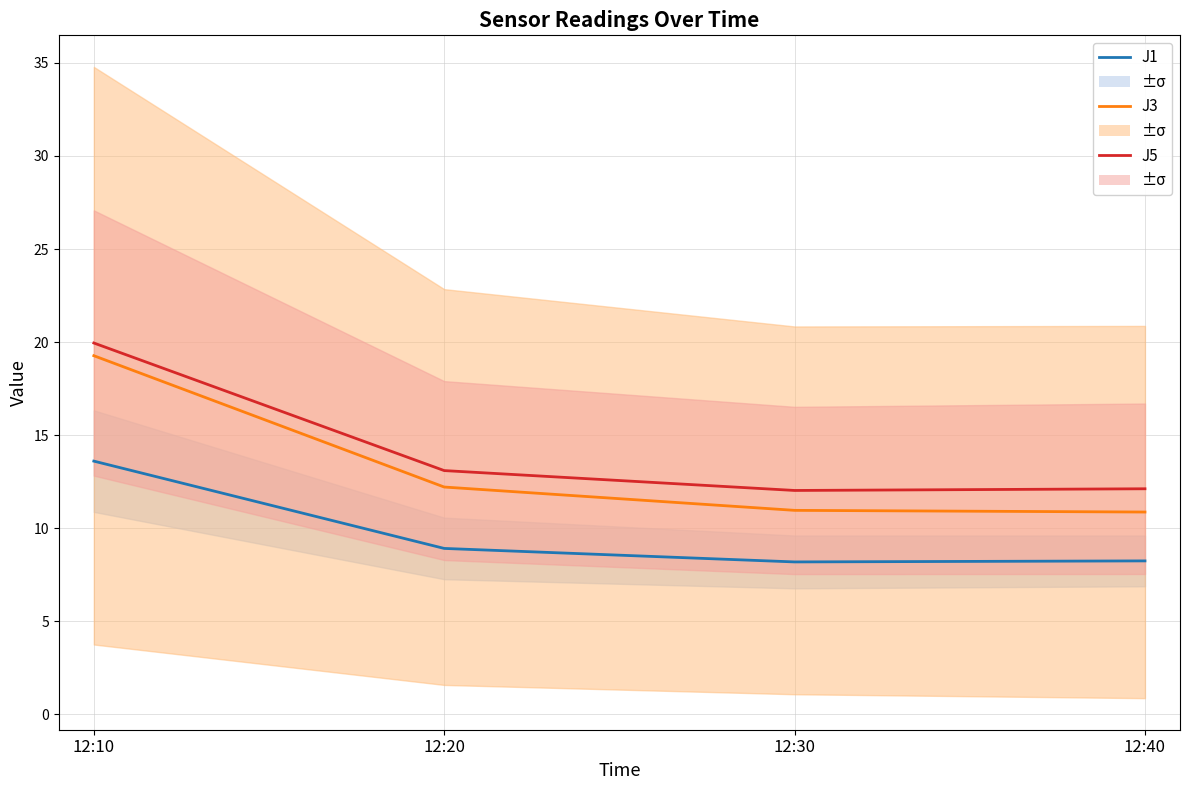

True or false: J3 and J1 cross at least once.

False